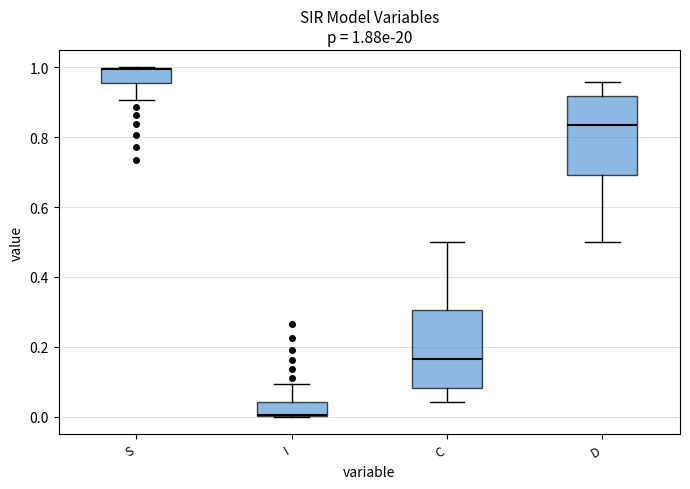

Which box's median line is the highest?

S